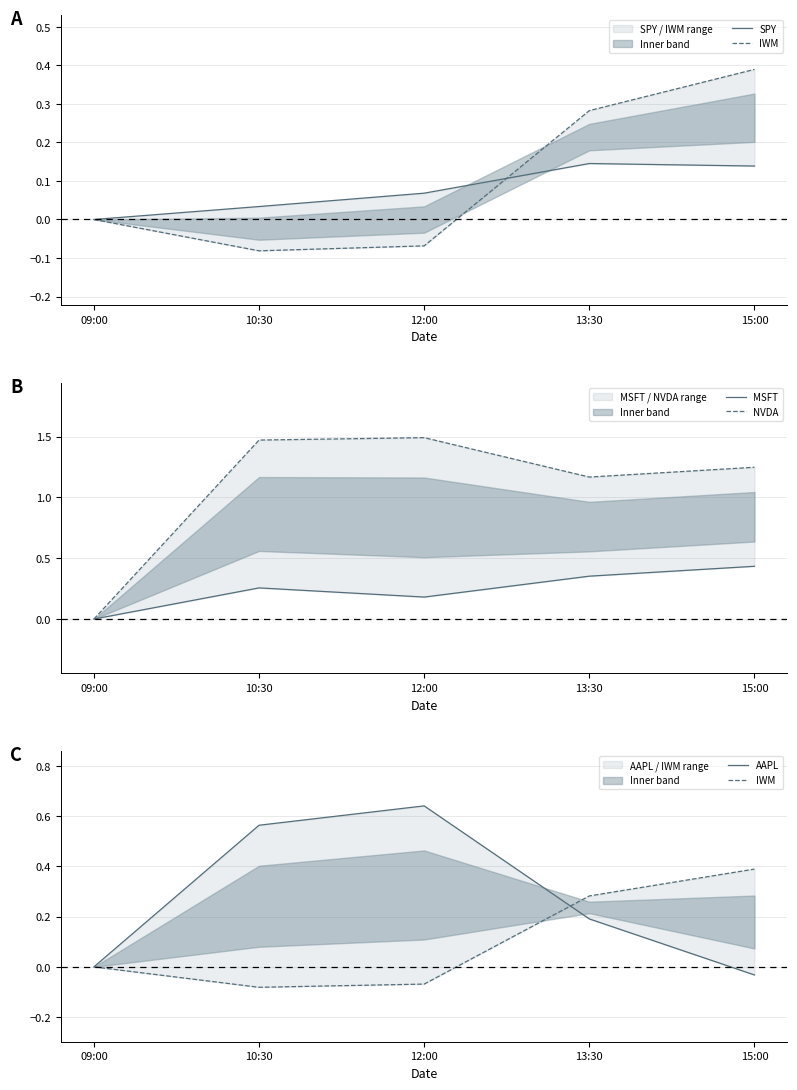

What is the average value of the MSFT series?

0.2